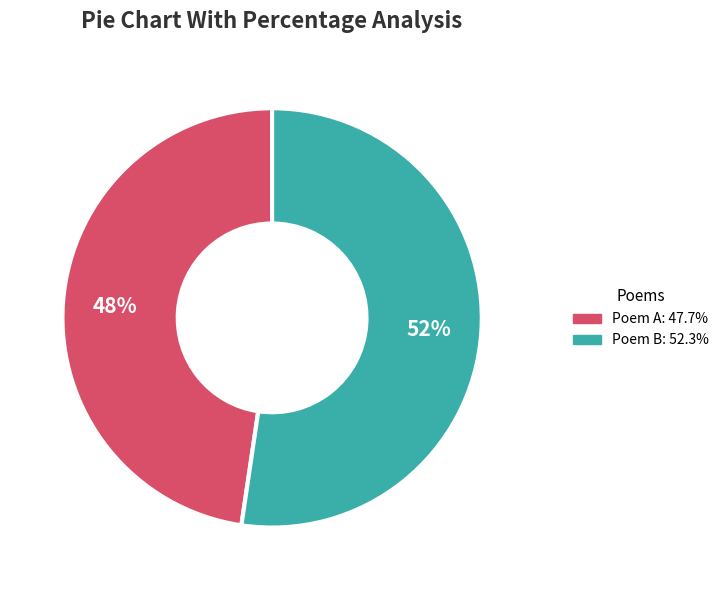

Is there a majority slice in this chart?

Yes